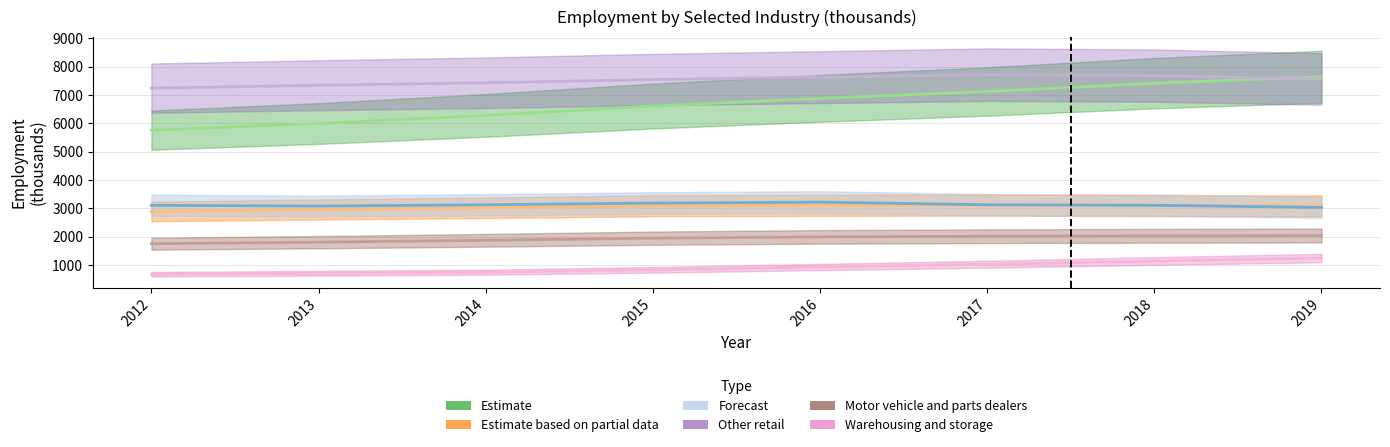

At how many categories does at least one series exceed 3429?

8